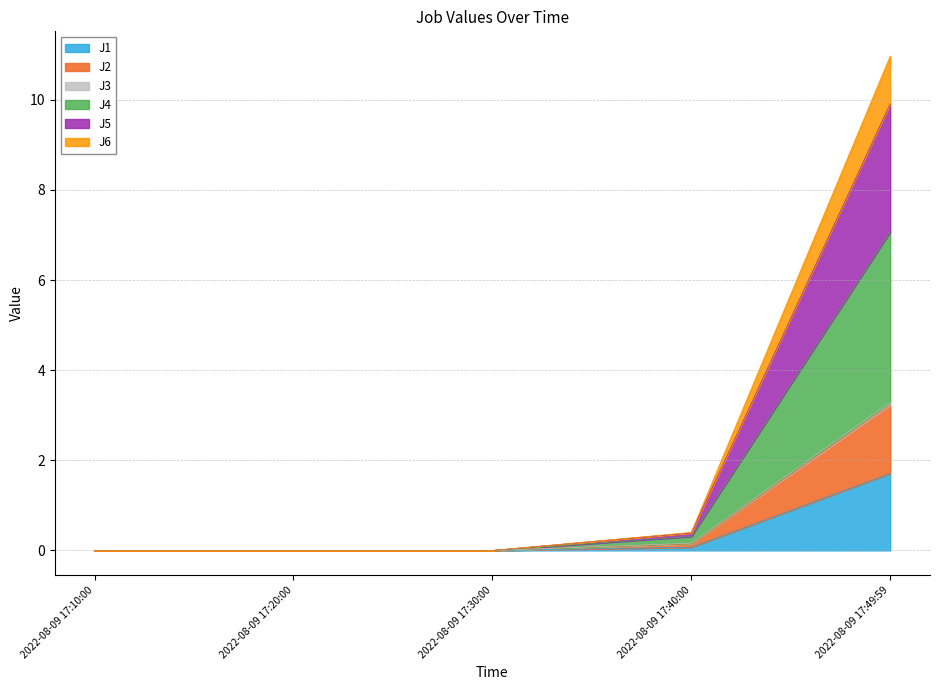

At which category is the sum across all series the highest?

2022-08-09 17:49:59